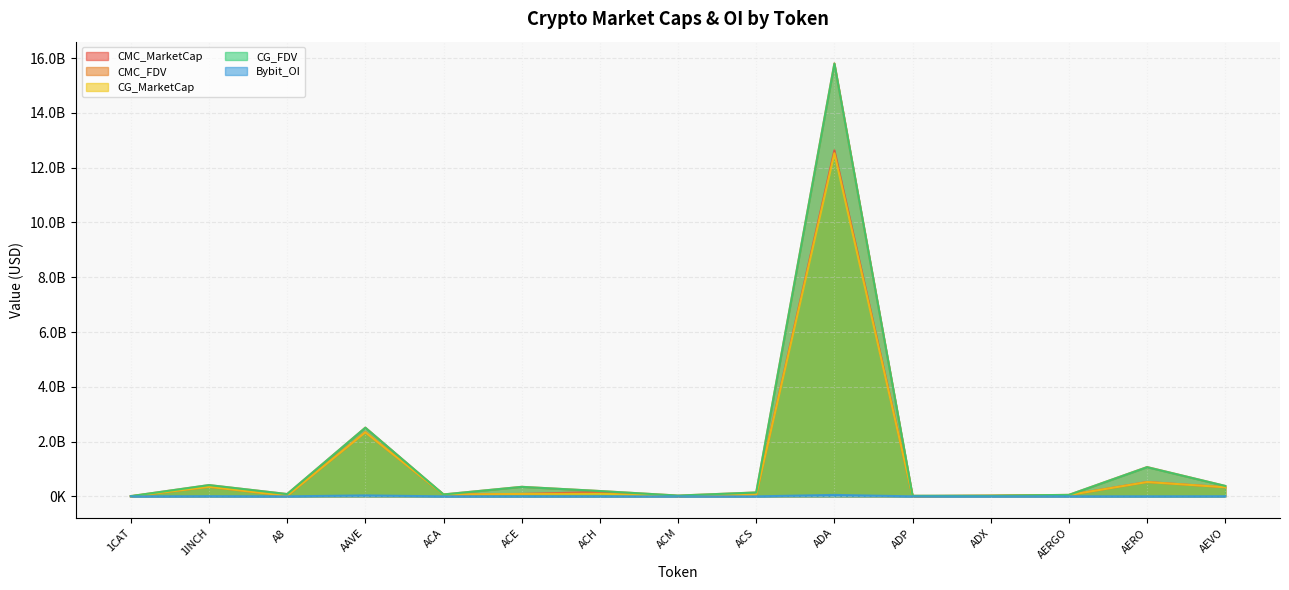

Is it true that Bybit_OI equals 19223820 at ACS?

False